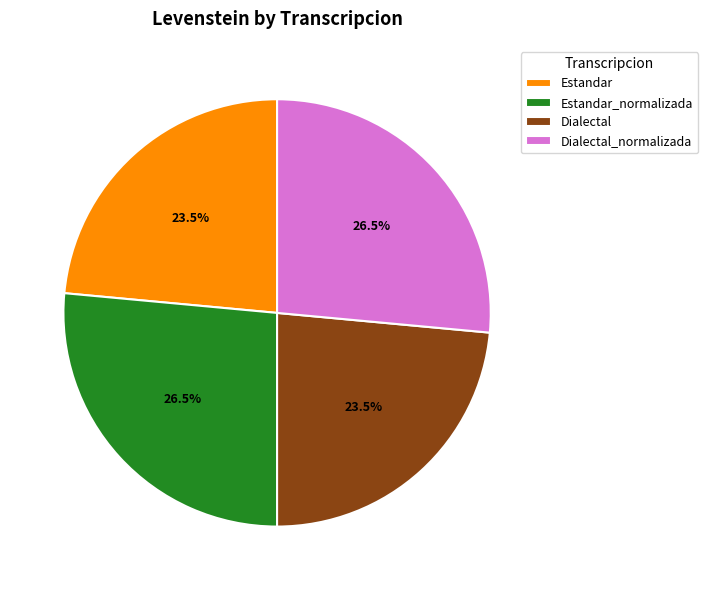

To the nearest percent, what is the difference between the largest and smallest slice percentages?

3%